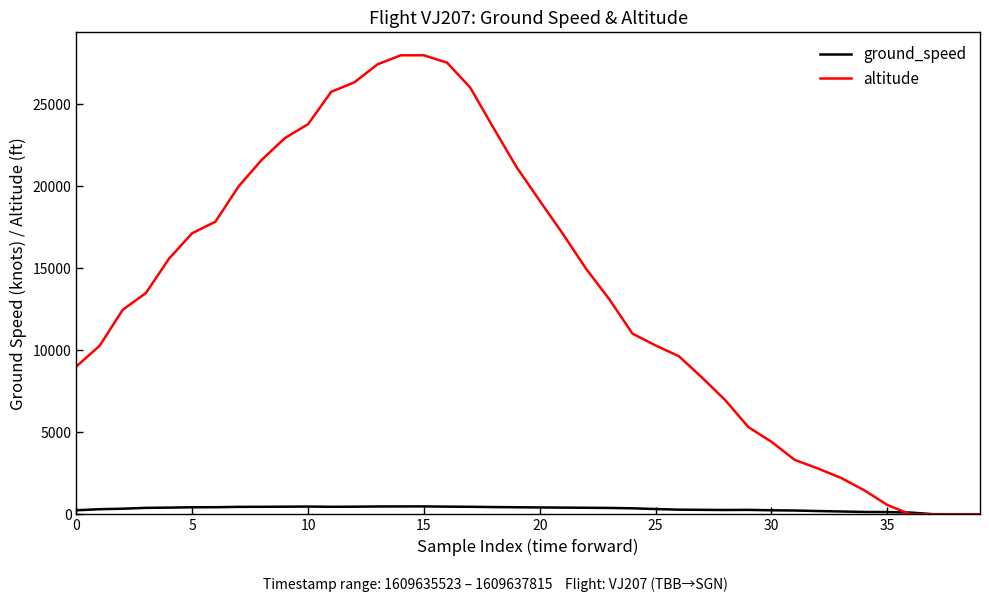

Which series has the largest total across all categories?

altitude